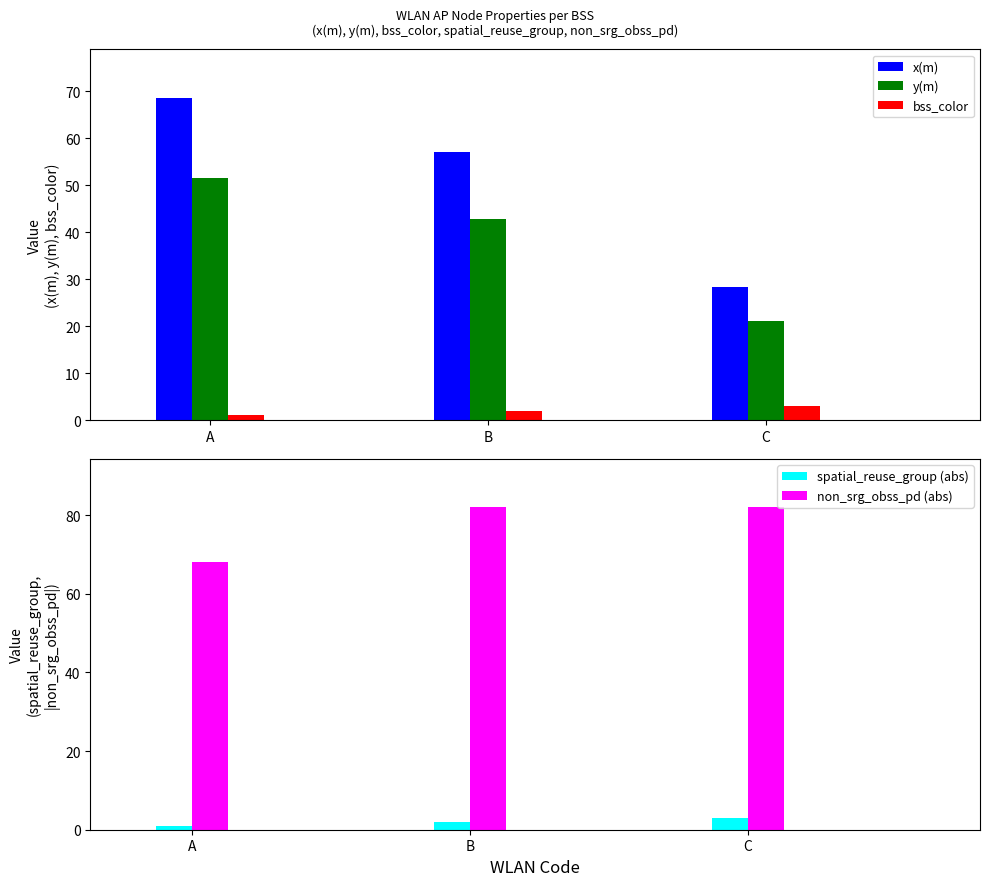

At how many categories does at least one series exceed 72?

2